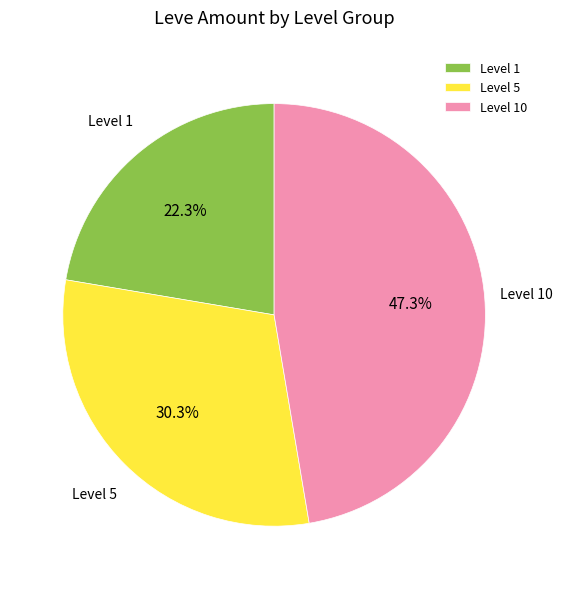

Rank the categories by value from highest to lowest.

Level 10, Level 5, Level 1